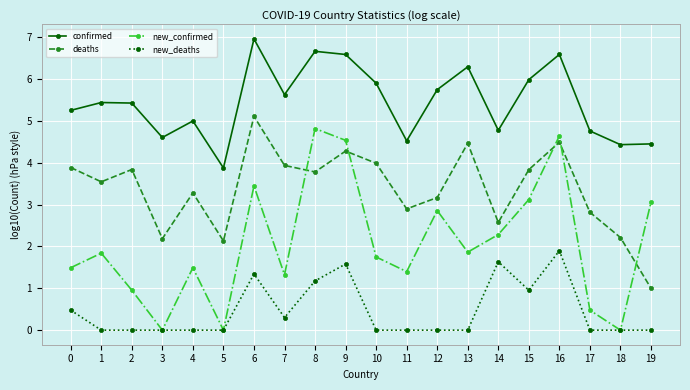

Rank the series by their average value, from highest to lowest.

confirmed, deaths, new_confirmed, new_deaths